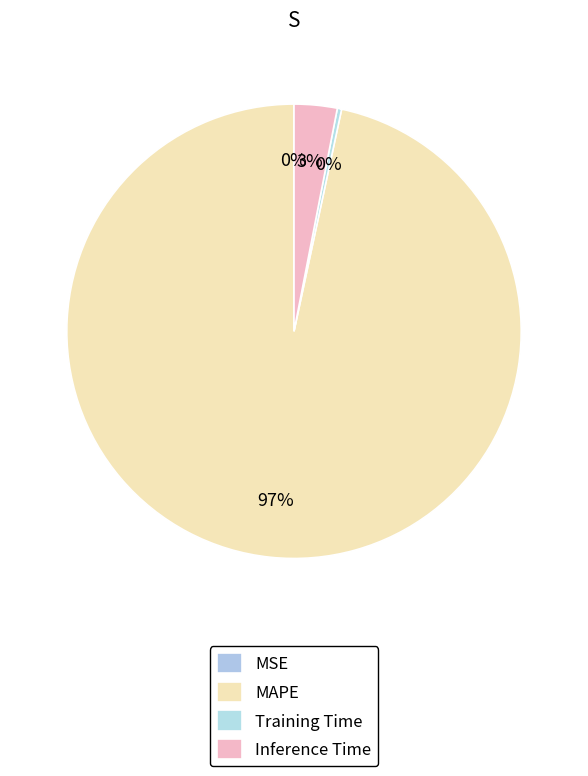

How many segments does this pie chart have?

4